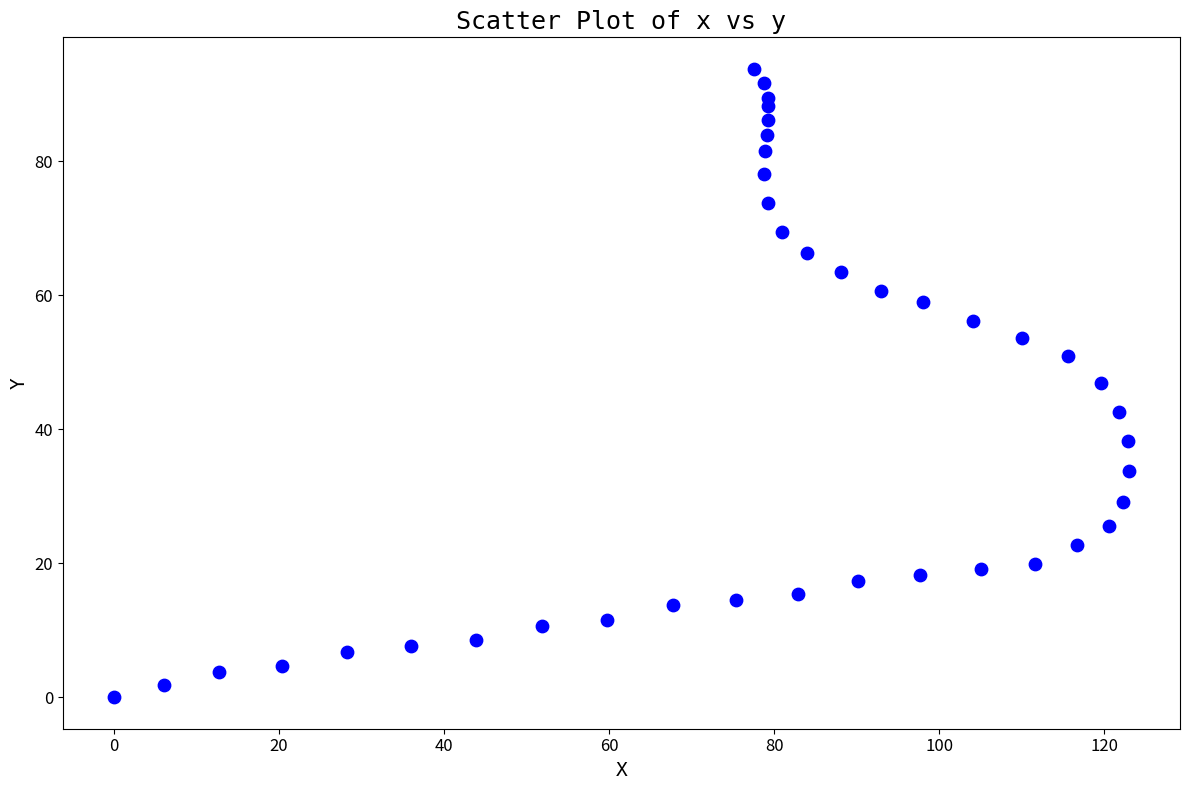

What is the range of Y values (max minus min)?

93.8